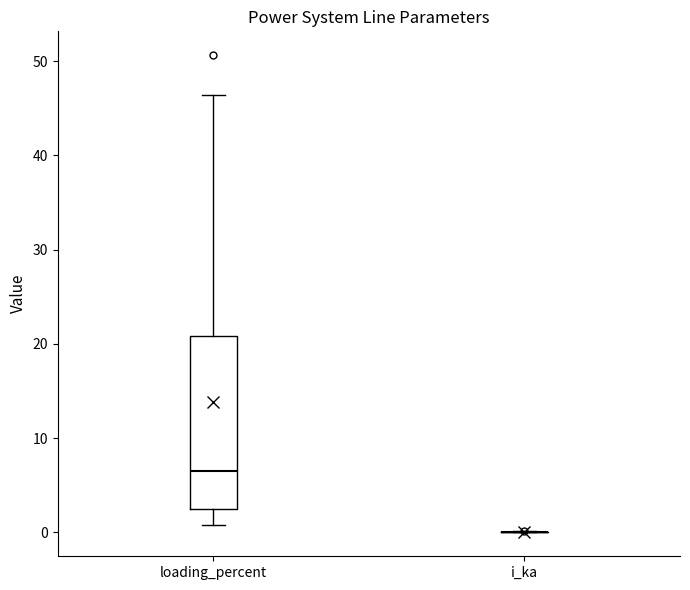

Reading left to right, read every box against the y-axis: the position of its median line, the range the box covers, and the ends of its whiskers. The values are not printed on the chart, so give them approximately, as read against the axis.

loading_percent: median 7, box 2 to 21, whiskers 1 to 46
i_ka: box collapsed to a line at 0, whiskers 0 to 0